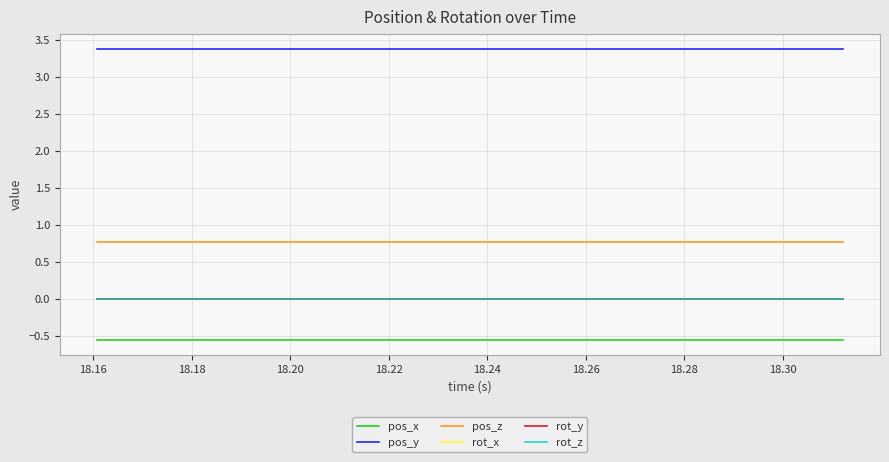

List the series in order of their peak value, highest first.

pos_y, pos_z, rot_x, rot_y, rot_z, pos_x